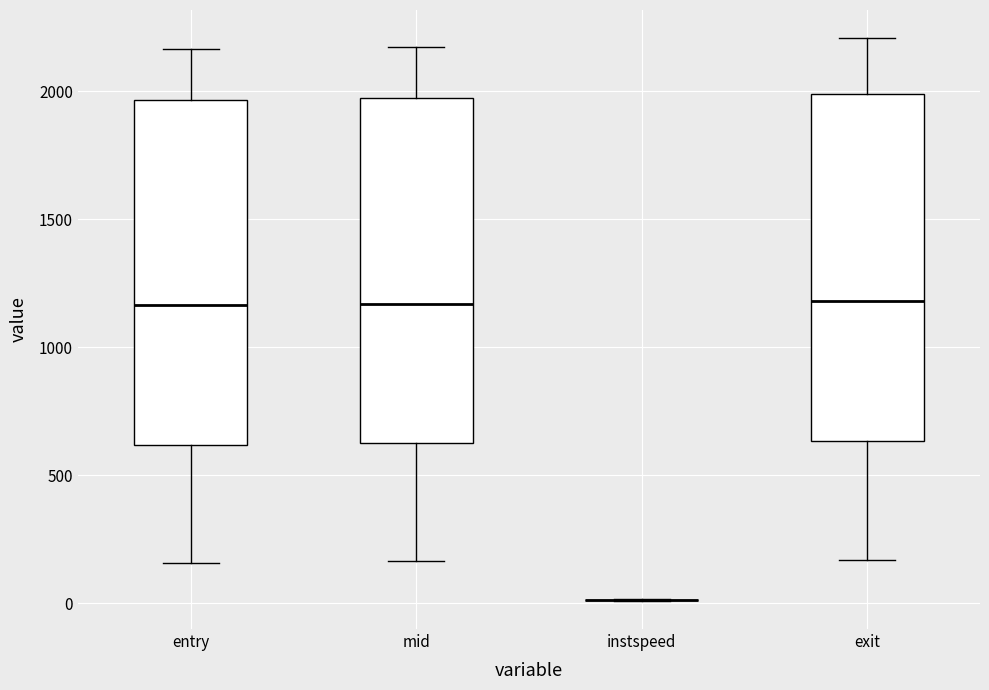

Reading left to right, read every box against the y-axis: the position of its median line, the range the box covers, and the ends of its whiskers. The values are not printed on the chart, so give them approximately, as read against the axis.

entry: median 1150, box 600 to 1950, whiskers 150 to 2150
mid: median 1150, box 600 to 1950, whiskers 150 to 2150
instspeed: box collapsed to a line at 0, whiskers 0 to 0
exit: median 1200, box 650 to 2000, whiskers 150 to 2200